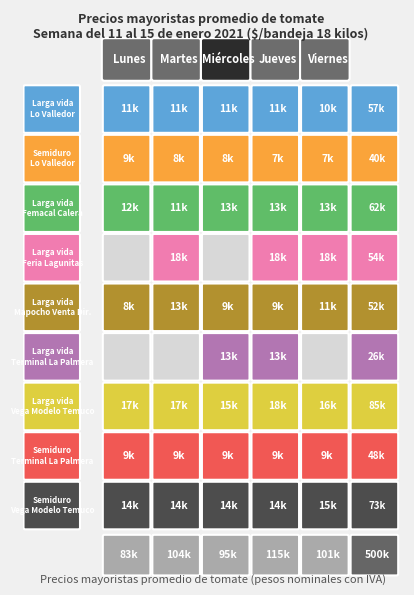

The value of Semiduro (caja) at Martes is 2630. True or false?

False